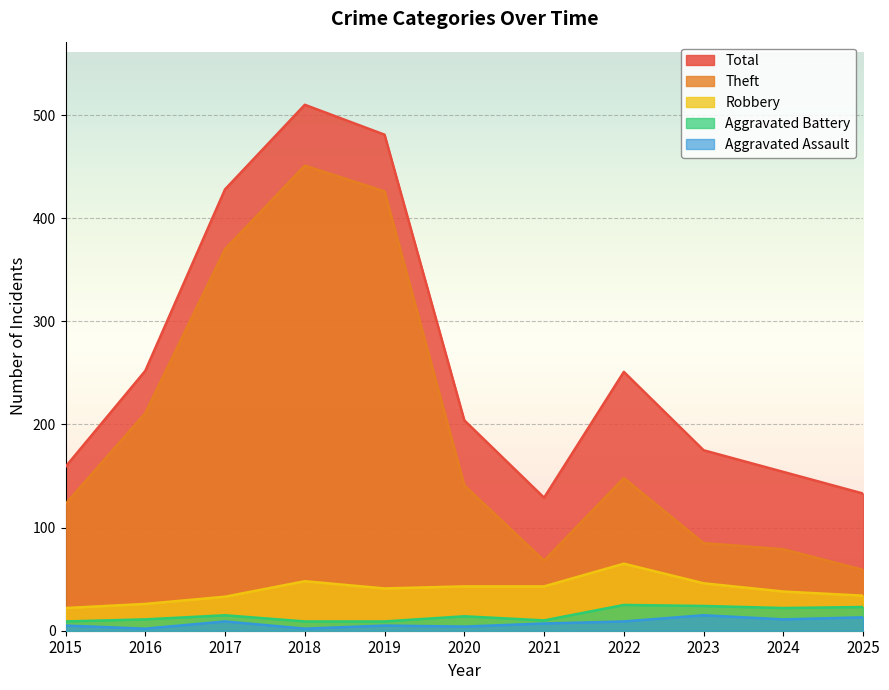

What is the approximate value of Aggravated Assault at 2025, to the nearest 5?

15